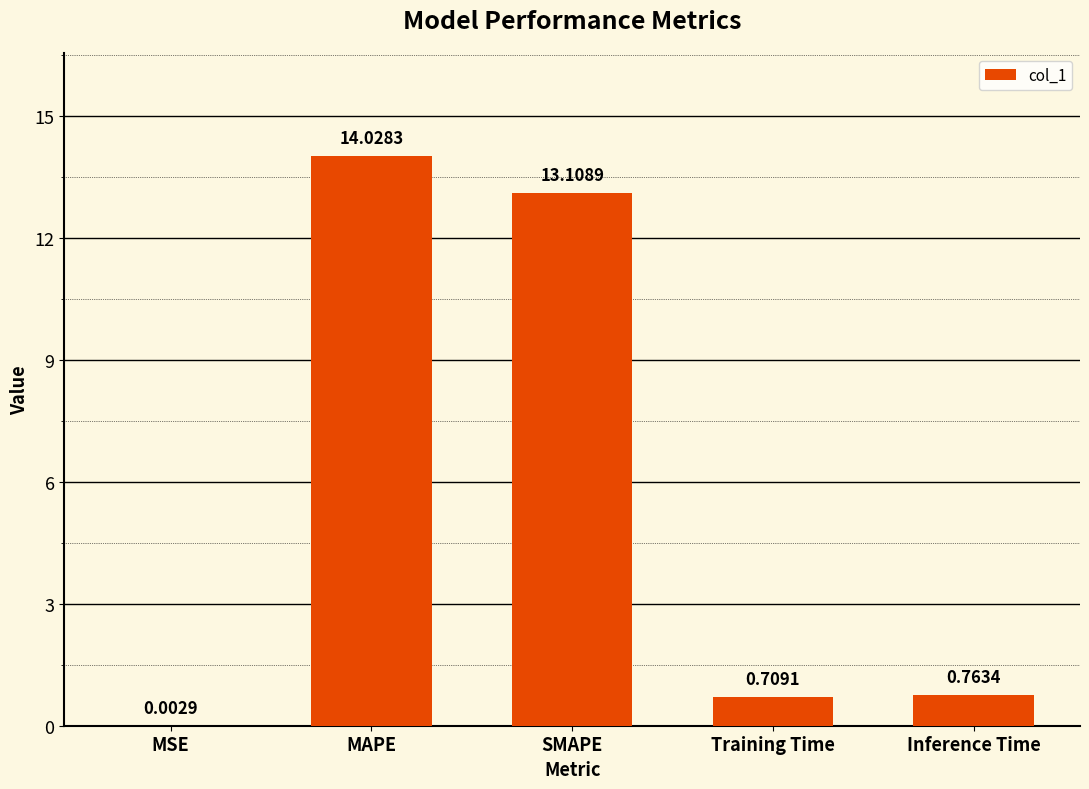

What is the maximum value shown in the chart?

14.0